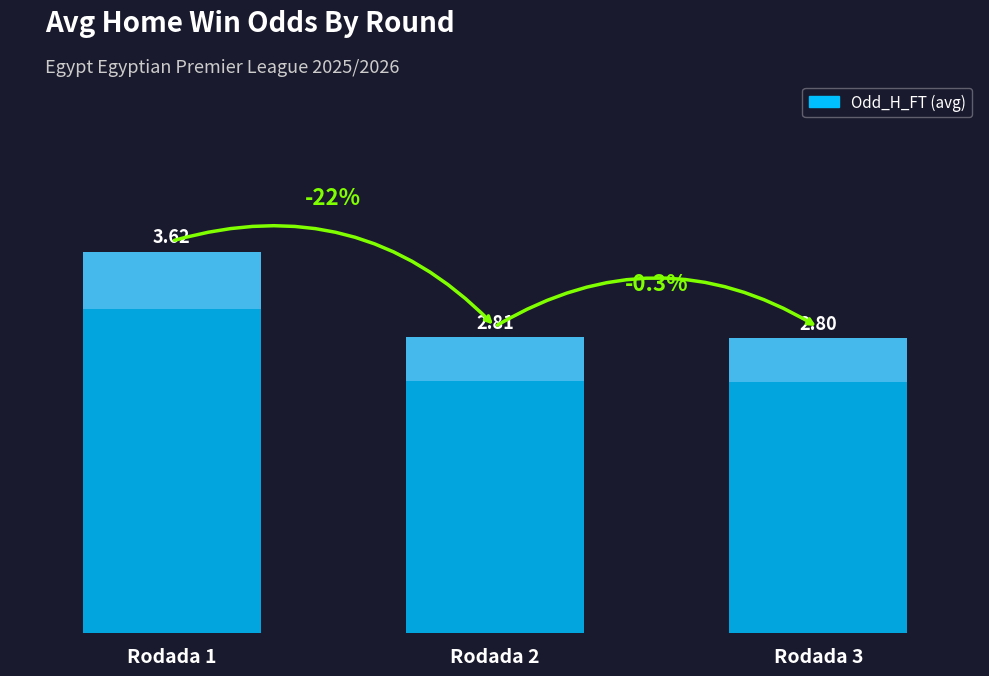

What is the greatest value displayed?

3.6